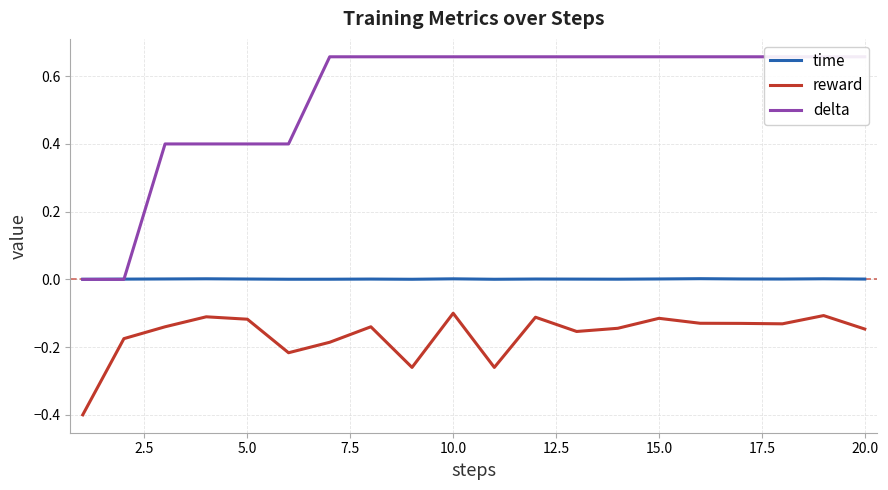

True or false: time and reward cross at least once.

False